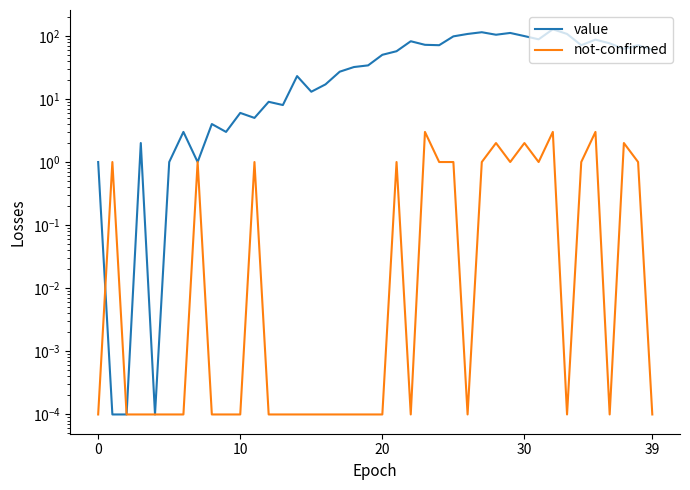

The not-confirmed series shows 1.0 at 27. True or false?

True